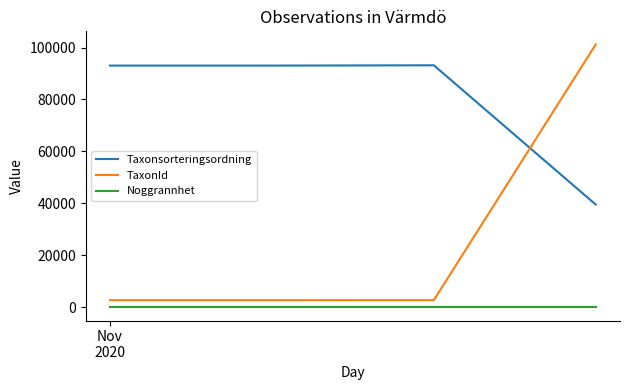

What is the maximum value shown in the chart?

101166